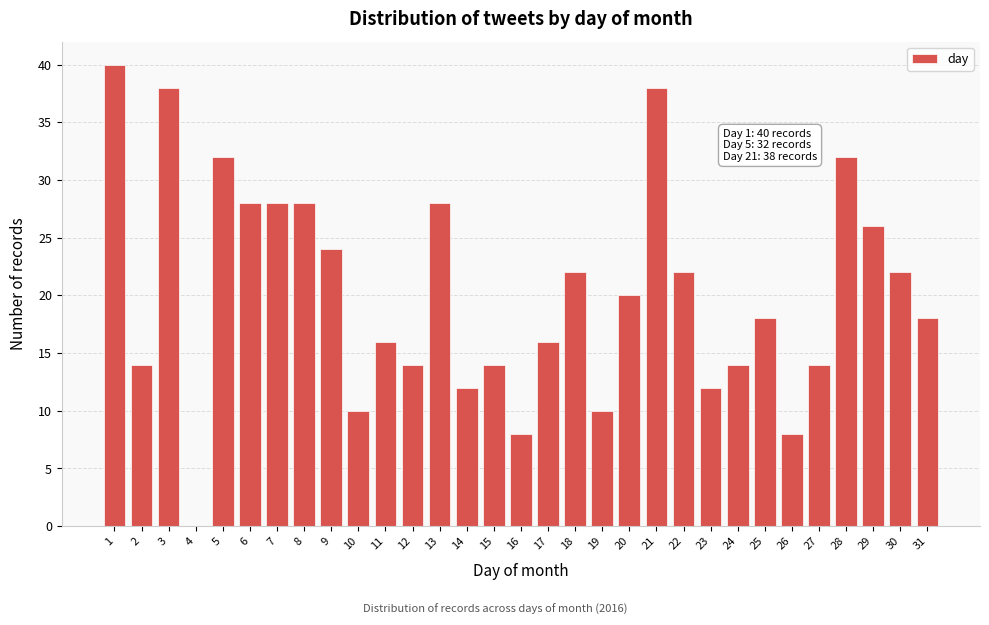

The value at 26 is 8. True or false?

True